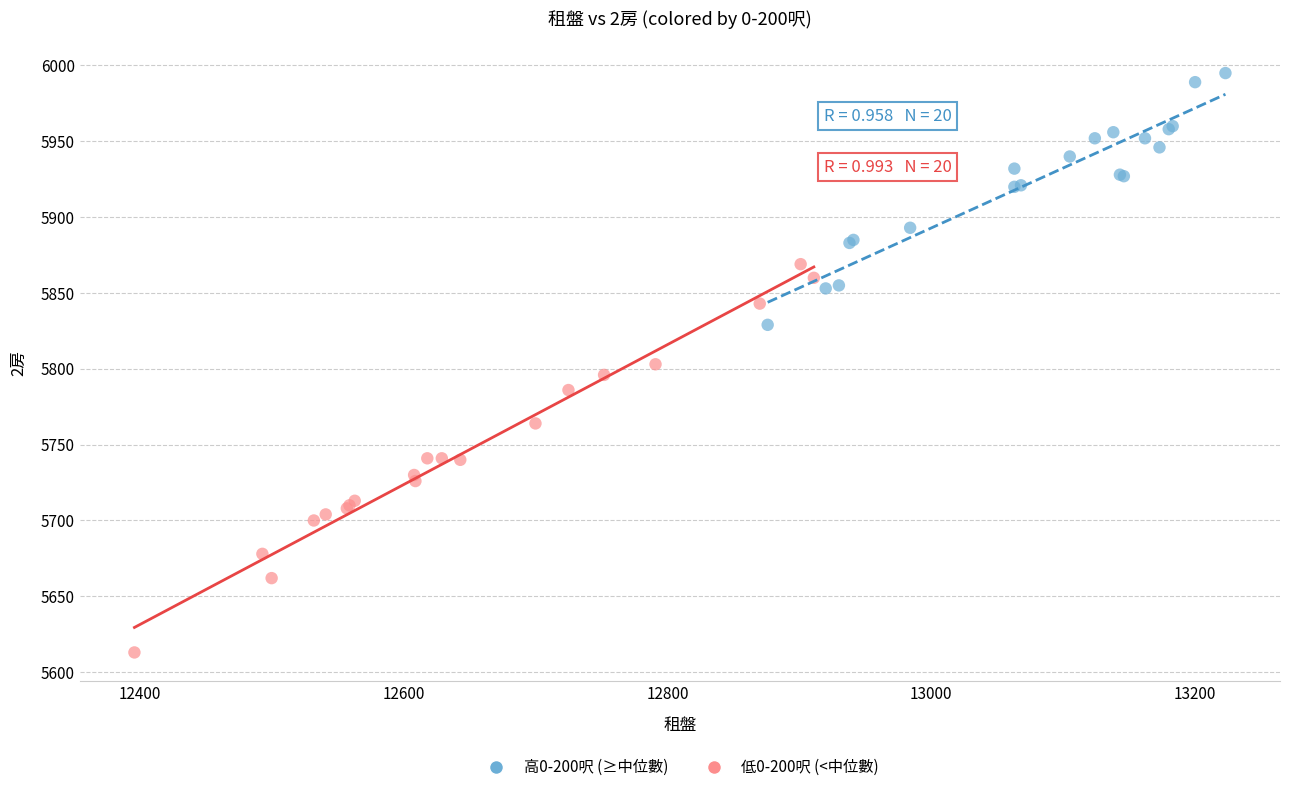

Which series contains the highest Y value?

高0-200呎 (≥中位數)